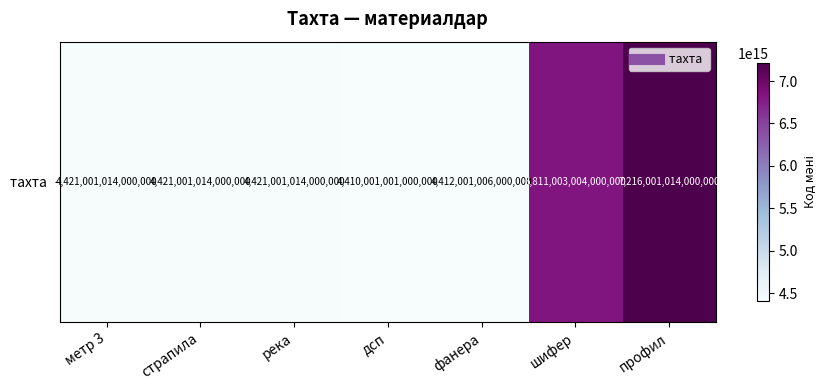

Read the value at шифер, to the nearest 50.

6811003004000000